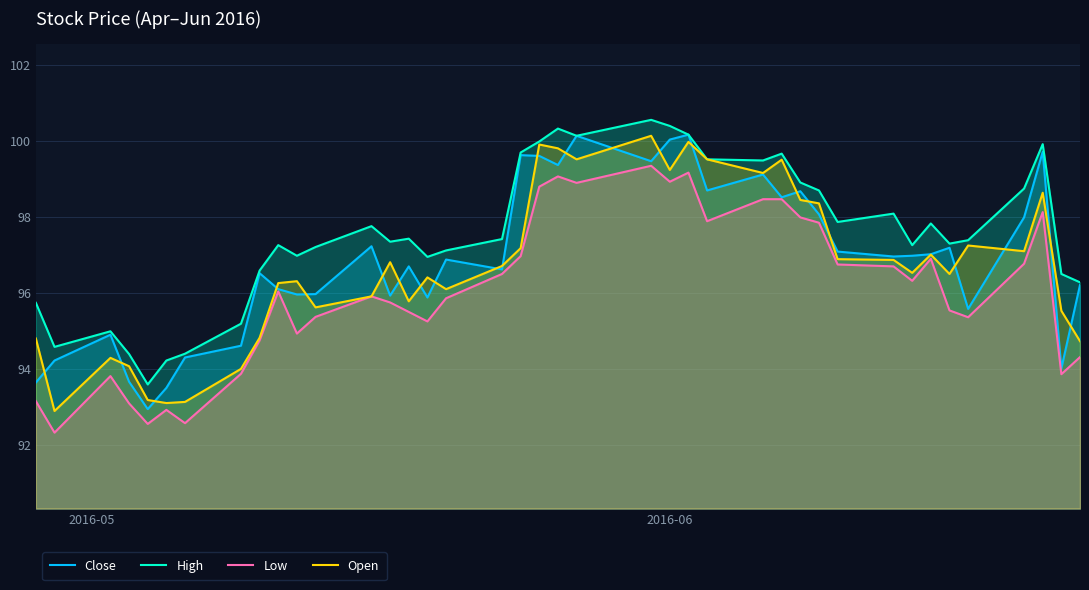

Reading right to left, transcribe all the data shown in this chart.

Close: 96.2	94.0	99.7	98.0	95.6	97.2	97.0	97.0	97.0	97.1	98.1	98.7	98.5	99.1	98.7	100.2	100.0	99.5	100.1	99.4	99.6	99.6	96.6	96.9	95.9	96.7	95.9	97.2	96.0	96.0	96.1	96.5	94.6	94.3	93.5	92.9	93.7	94.9	94.2	93.6
High: 96.3	96.5	99.9	98.8	97.4	97.3	97.8	97.3	98.1	97.9	98.7	98.9	99.7	99.5	99.5	100.2	100.4	100.6	100.1	100.3	100.0	99.7	97.4	97.1	96.9	97.4	97.3	97.8	97.2	97.0	97.3	96.6	95.2	94.4	94.2	93.6	94.4	95.0	94.6	95.7
Low: 94.3	93.9	98.1	96.8	95.4	95.5	96.9	96.3	96.7	96.8	97.8	98.0	98.5	98.5	97.9	99.2	98.9	99.3	98.9	99.1	98.8	97.0	96.5	95.9	95.2	95.5	95.8	95.9	95.4	94.9	96.0	94.8	93.9	92.6	92.9	92.6	93.1	93.8	92.3	93.2
Open: 94.7	95.5	98.6	97.1	97.2	96.5	97.0	96.5	96.9	96.9	98.4	98.4	99.5	99.2	99.5	100.0	99.2	100.1	99.5	99.8	99.9	97.2	96.7	96.1	96.4	95.8	96.8	95.9	95.6	96.3	96.3	94.8	94.0	93.1	93.1	93.2	94.1	94.3	92.9	94.8